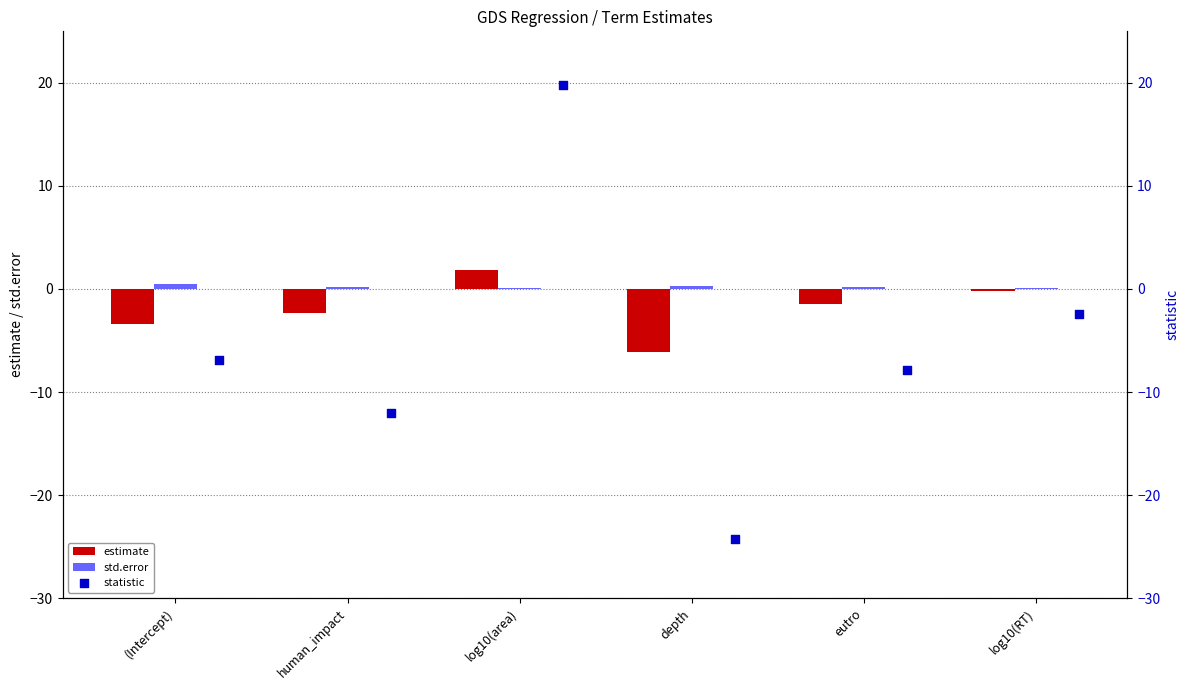

What are all the series names shown in the legend?

estimate, std.error, statistic